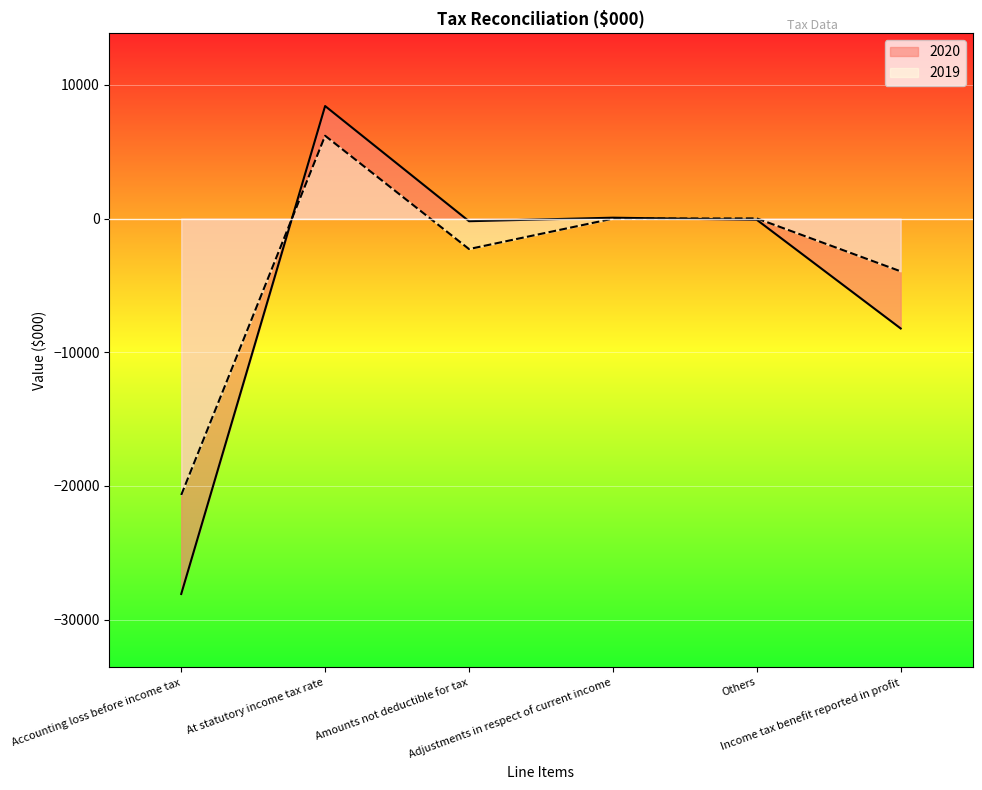

What is the spread (max minus min) of values at Accounting loss before income tax?

7404